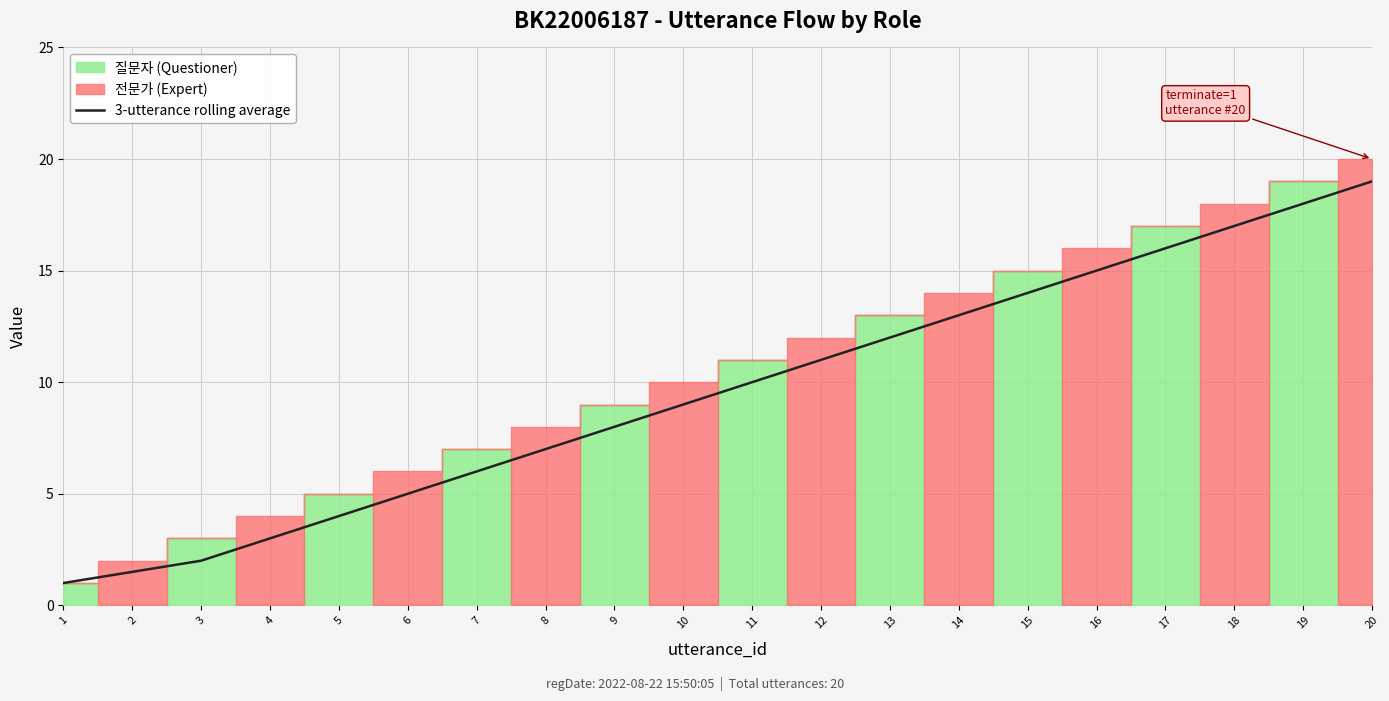

The chart shows a value of 6.2 at 11. True or false?

False